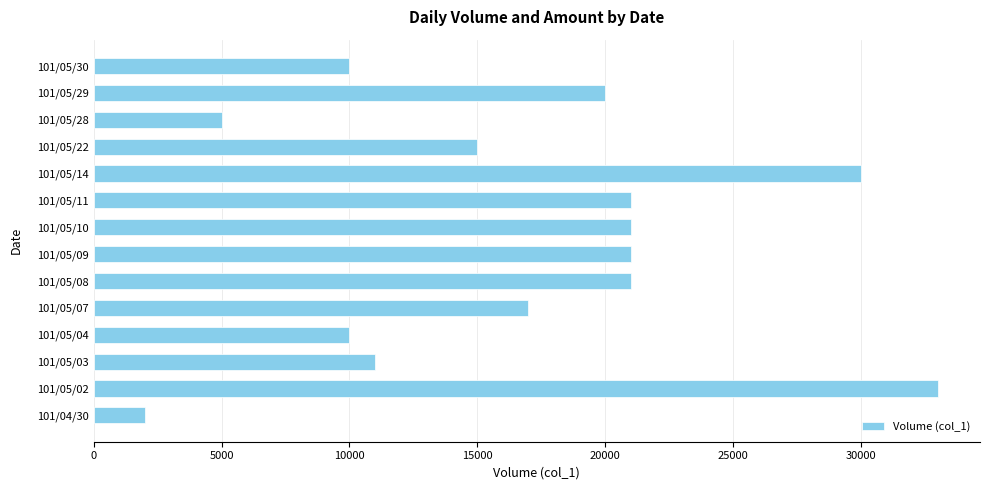

Reading bottom to top, list all the values displayed in this chart.

101/04/30=2000	101/05/02=33000	101/05/03=11000	101/05/04=10000	101/05/07=17000	101/05/08=21000	101/05/09=21000	101/05/10=21000	101/05/11=21000	101/05/14=30000	101/05/22=15000	101/05/28=5000	101/05/29=20000	101/05/30=10000